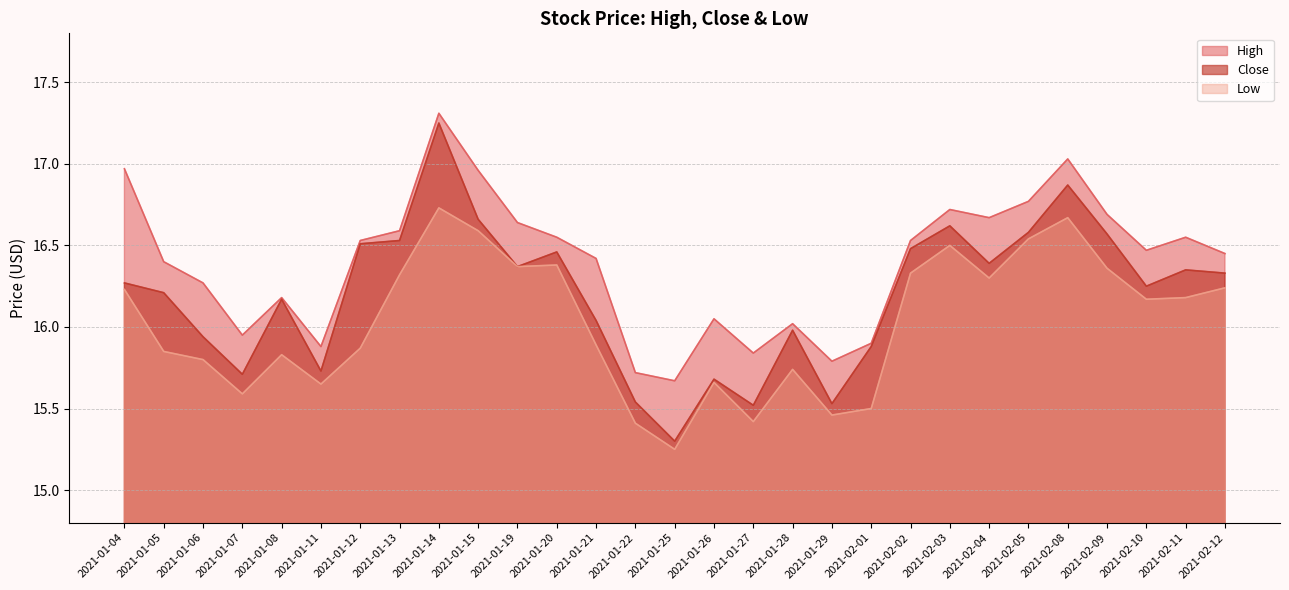

At which category is the sum across all series the highest?

2021-01-14